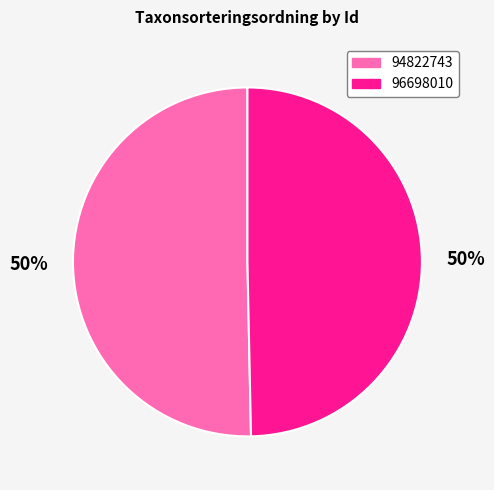

Count the number of slices in the pie.

2